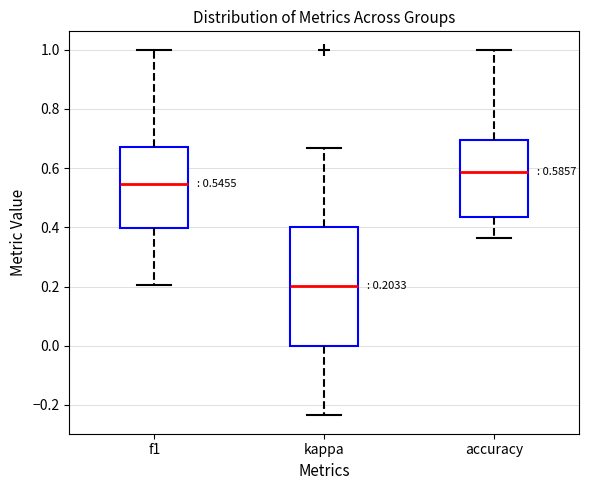

Which box is the tallest, from its lower edge to its upper edge?

kappa